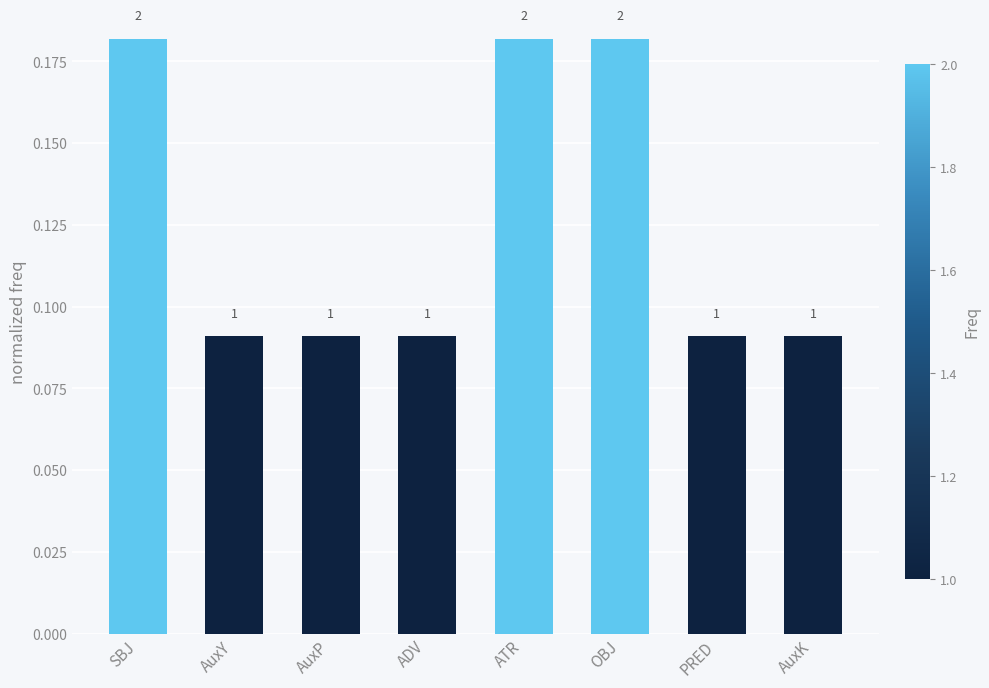

What is the minimum value shown in the chart?

0.1